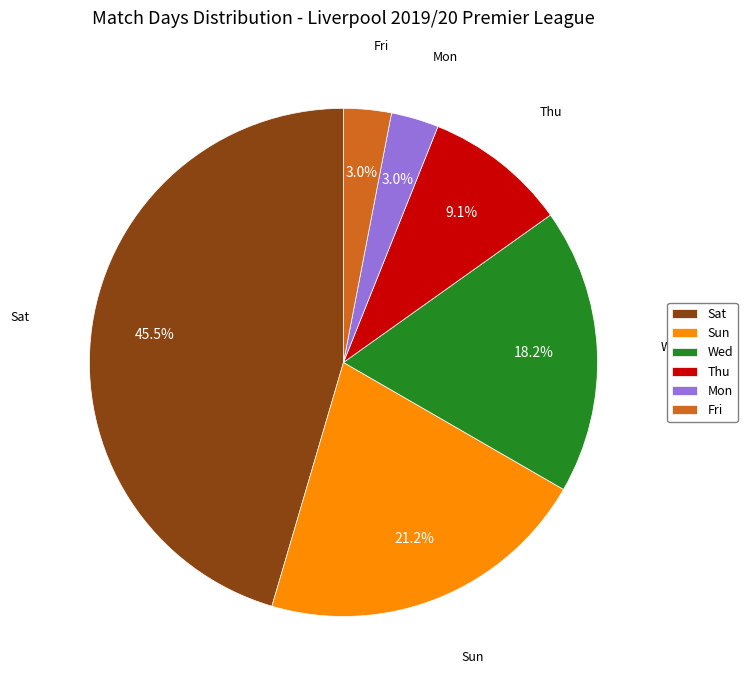

What percentage is NOT represented by Sat?

54.5%